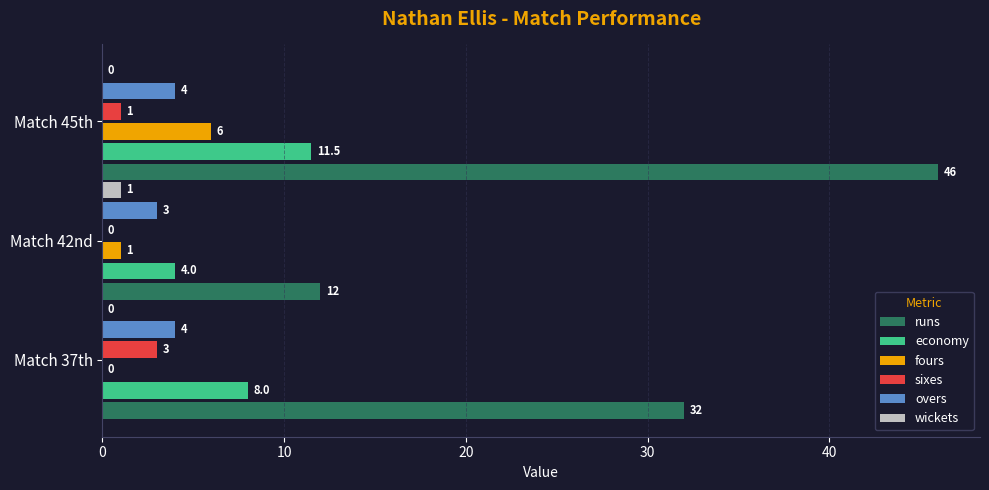

True or false: overs has a value of 0.8 at Match 37th.

False